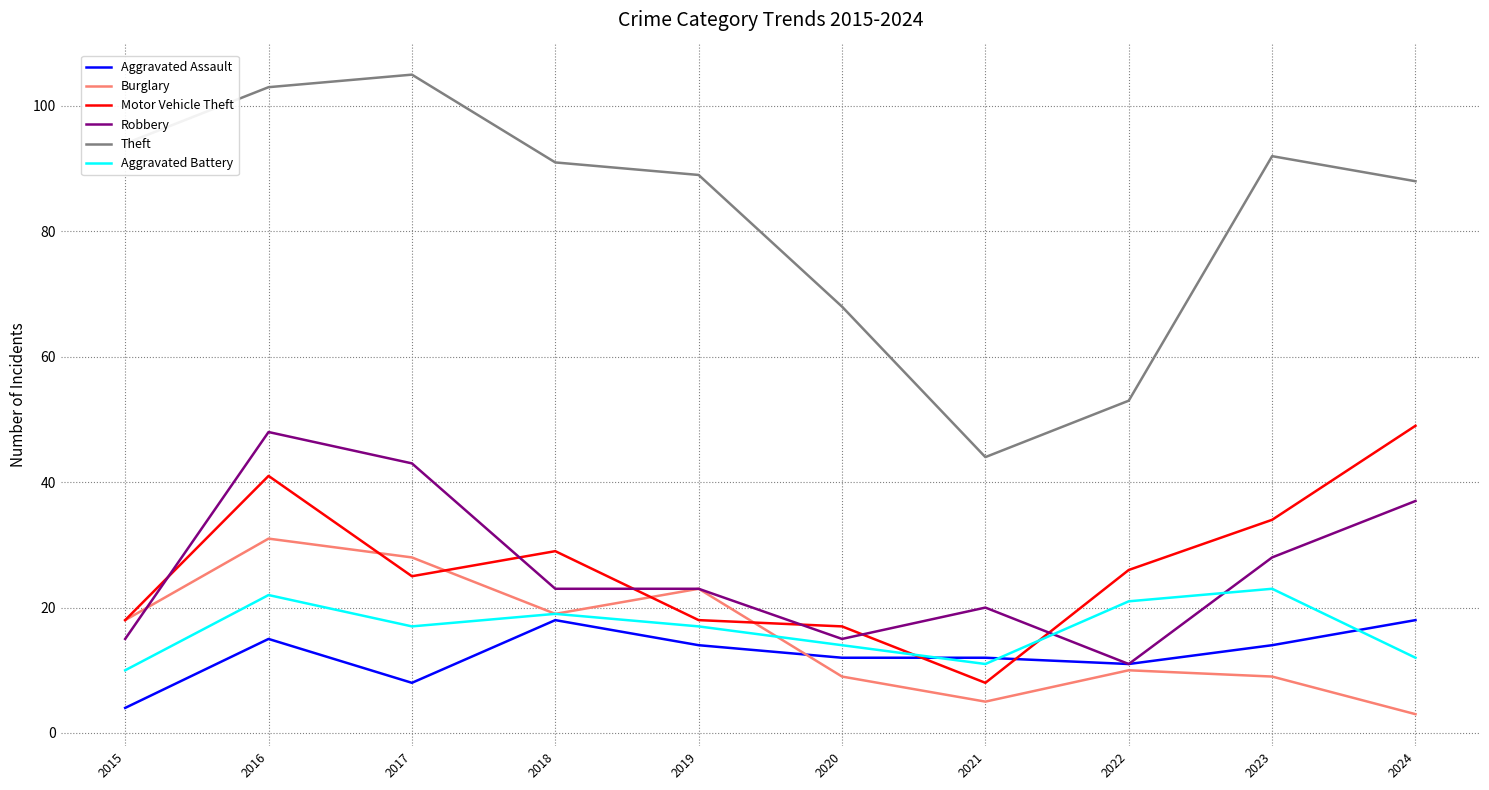

What value does the Robbery series have at 2017?

43